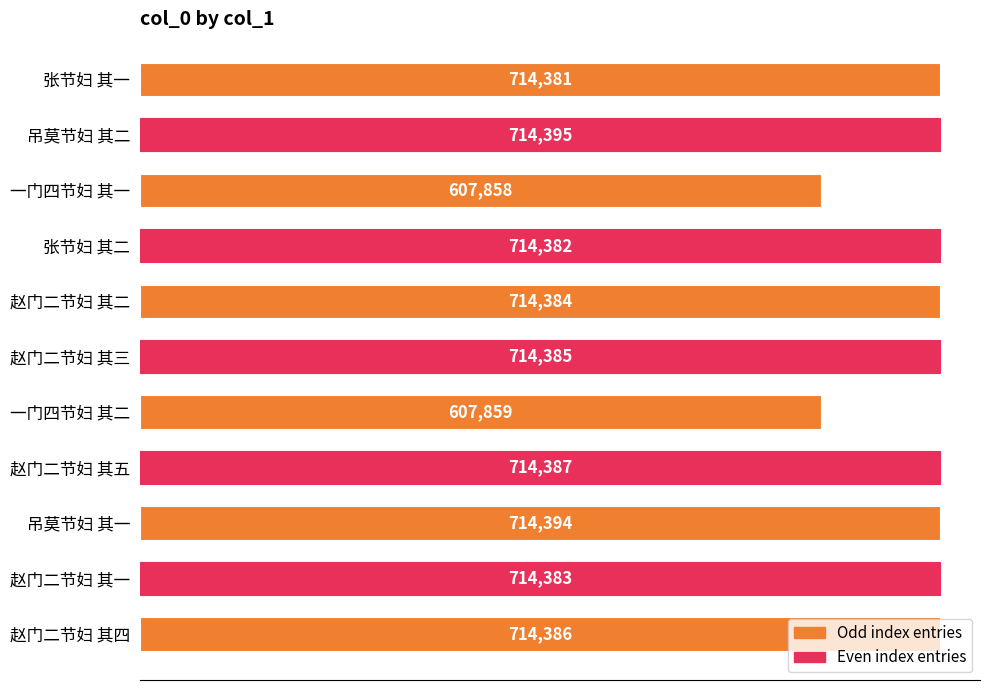

Which label corresponds to the smallest value in the chart?

一门四节妇 其一